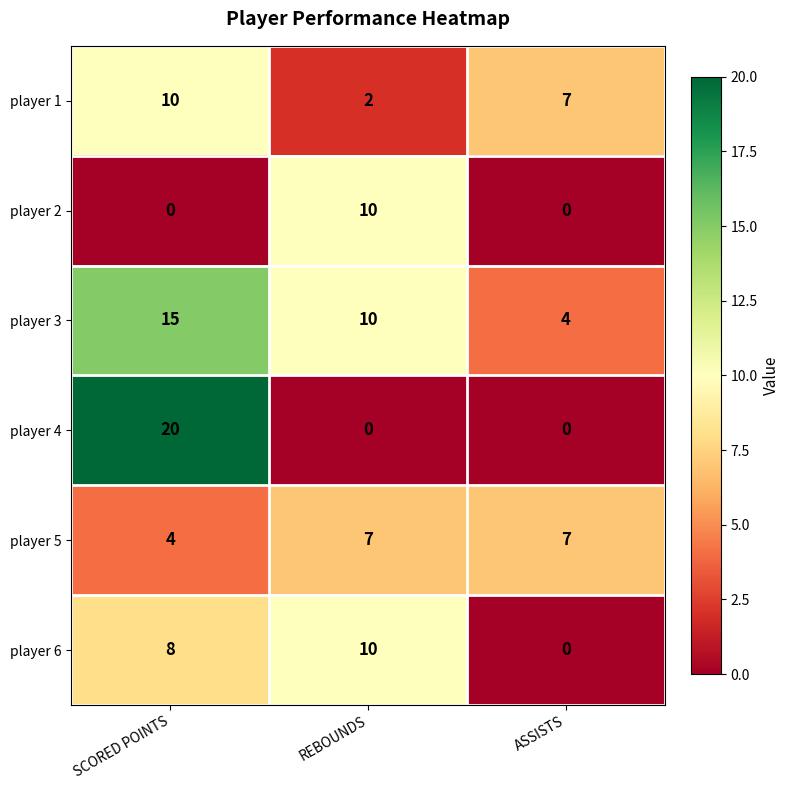

Reading right to left, what are all the values shown in this chart?

player 1: 7	2	10
player 2: 0	10	0
player 3: 4	10	15
player 4: 0	0	20
player 5: 7	7	4
player 6: 0	10	8